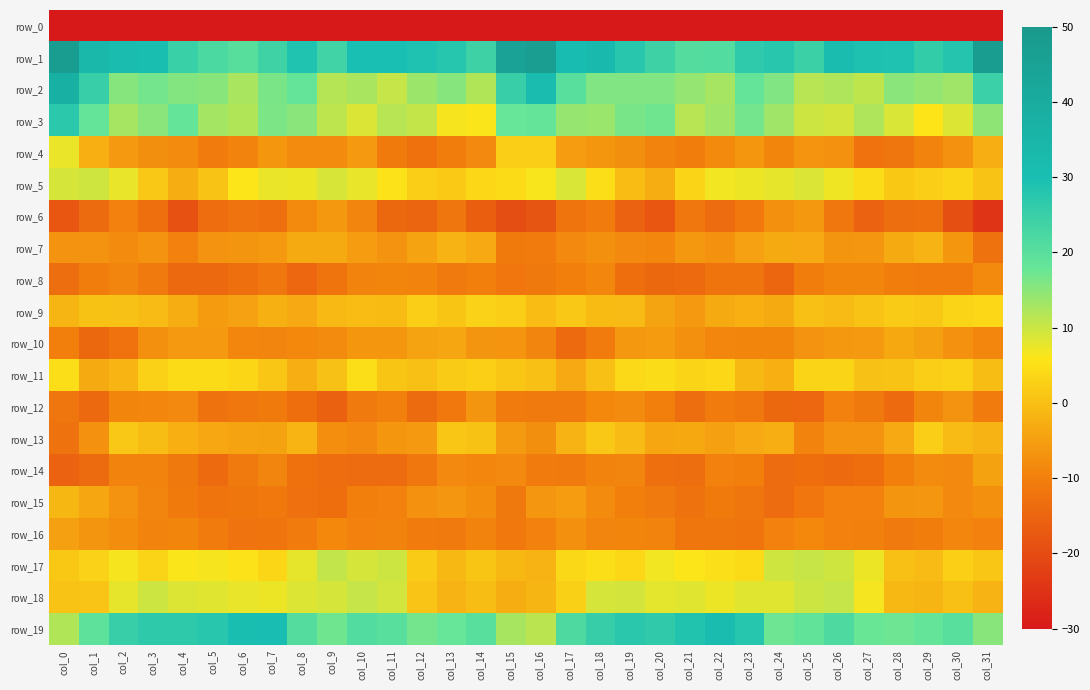

Reading right to left, list all the values displayed in this chart.

row_0: col_31=-243.9	col_30=-239.1	col_29=-242.1	col_28=-240.4	col_27=-244.7	col_26=-246.9	col_25=-249.6	col_24=-244.2	col_23=-242.9	col_22=-244.0	col_21=-249.8	col_20=-252.7	col_19=-255.9	col_18=-249.5	col_17=-244.3	col_16=-223.8	col_15=-224.1	col_14=-242.0	col_13=-240.9	col_12=-241.5	col_11=-246.2	col_10=-247.7	col_9=-248.5	col_8=-242.7	col_7=-243.6	col_6=-245.6	col_5=-251.1	col_4=-254.4	col_3=-254.1	col_2=-248.1	col_1=-243.6	col_0=-263.3
row_1: col_31=47.8	col_30=28.2	col_29=25.9	col_28=29.0	col_27=29.2	col_26=31.6	col_25=24.4	col_24=27.5	col_23=26.5	col_22=20.9	col_21=20.7	col_20=24.1	col_19=27.6	col_18=32.8	col_17=31.2	col_16=47.3	col_15=45.1	col_14=24.2	col_13=27.9	col_12=29.0	col_11=30.0	col_10=30.0	col_9=23.6	col_8=28.8	col_7=23.9	col_6=20.2	col_5=22.2	col_4=24.9	col_3=30.6	col_2=31.4	col_1=33.3	col_0=47.8
row_2: col_31=24.6	col_30=13.4	col_29=14.4	col_28=15.0	col_27=10.9	col_26=12.1	col_25=11.6	col_24=15.9	col_23=18.1	col_22=13.0	col_21=14.3	col_20=15.8	col_19=15.9	col_18=15.9	col_17=19.9	col_16=31.4	col_15=25.2	col_14=11.9	col_13=15.4	col_12=13.6	col_11=10.4	col_10=12.6	col_9=11.7	col_8=18.2	col_7=16.3	col_6=12.5	col_5=15.2	col_4=15.7	col_3=16.7	col_2=15.3	col_1=25.3	col_0=37.4
row_3: col_31=14.8	col_30=8.6	col_29=5.9	col_28=8.8	col_27=12.1	col_26=9.3	col_25=9.8	col_24=13.4	col_23=16.8	col_22=13.4	col_21=11.5	col_20=17.2	col_19=16.5	col_18=13.8	col_17=14.1	col_16=18.4	col_15=17.9	col_14=6.1	col_13=6.6	col_12=10.5	col_11=11.6	col_10=8.7	col_9=11.0	col_8=15.1	col_7=16.2	col_6=12.0	col_5=13.0	col_4=18.4	col_3=15.0	col_2=13.0	col_1=18.3	col_0=27.0
row_4: col_31=-2.6	col_30=-6.9	col_29=-9.3	col_28=-11.9	col_27=-12.4	col_26=-7.1	col_25=-6.7	col_24=-8.8	col_23=-6.2	col_22=-8.2	col_21=-10.4	col_20=-9.3	col_19=-7.4	col_18=-6.2	col_17=-5.4	col_16=2.3	col_15=2.4	col_14=-8.3	col_13=-10.2	col_12=-12.7	col_11=-10.9	col_10=-5.9	col_9=-7.9	col_8=-8.0	col_7=-6.2	col_6=-9.2	col_5=-10.5	col_4=-8.1	col_3=-7.5	col_2=-5.8	col_1=-2.5	col_0=7.4
row_5: col_31=0.7	col_30=3.3	col_29=2.5	col_28=1.5	col_27=4.5	col_26=6.9	col_25=8.7	col_24=7.8	col_23=7.3	col_22=6.7	col_21=3.4	col_20=-2.8	col_19=-0.4	col_18=4.9	col_17=8.9	col_16=6.3	col_15=4.3	col_14=3.8	col_13=1.7	col_12=2.3	col_11=5.6	col_10=7.6	col_9=9.0	col_8=7.3	col_7=7.4	col_6=6.0	col_5=0.6	col_4=-2.7	col_3=1.3	col_2=7.5	col_1=9.5	col_0=9.2
row_6: col_31=-24.4	col_30=-19.3	col_29=-13.0	col_28=-13.4	col_27=-15.5	col_26=-11.4	col_25=-6.1	col_24=-7.2	col_23=-11.3	col_22=-13.6	col_21=-11.4	col_20=-17.9	col_19=-15.5	col_18=-10.5	col_17=-12.0	col_16=-18.3	col_15=-19.6	col_14=-16.3	col_13=-11.9	col_12=-15.1	col_11=-14.4	col_10=-8.9	col_9=-6.0	col_8=-8.2	col_7=-13.1	col_6=-12.2	col_5=-13.5	col_4=-18.7	col_3=-13.0	col_2=-9.5	col_1=-13.8	col_0=-17.8
row_7: col_31=-12.6	col_30=-6.1	col_29=-1.9	col_28=-3.1	col_27=-6.3	col_26=-6.4	col_25=-3.3	col_24=-3.1	col_23=-4.5	col_22=-7.0	col_21=-6.0	col_20=-8.7	col_19=-8.3	col_18=-7.3	col_17=-8.4	col_16=-10.8	col_15=-10.9	col_14=-3.3	col_13=-2.0	col_12=-4.3	col_11=-6.7	col_10=-5.3	col_9=-3.1	col_8=-3.2	col_7=-5.8	col_6=-6.6	col_5=-6.7	col_4=-9.6	col_3=-6.7	col_2=-8.0	col_1=-6.8	col_0=-6.8
row_8: col_31=-8.2	col_30=-10.7	col_29=-10.5	col_28=-10.3	col_27=-8.9	col_26=-8.9	col_25=-10.3	col_24=-14.9	col_23=-12.1	col_22=-12.1	col_21=-14.1	col_20=-14.4	col_19=-13.1	col_18=-8.7	col_17=-10.1	col_16=-11.2	col_15=-11.7	col_14=-10.0	col_13=-11.0	col_12=-9.3	col_11=-8.9	col_10=-9.1	col_9=-12.2	col_8=-14.6	col_7=-11.5	col_6=-13.1	col_5=-14.4	col_4=-14.3	col_3=-11.0	col_2=-9.0	col_1=-10.4	col_0=-13.4
row_9: col_31=3.8	col_30=3.4	col_29=1.4	col_28=2.0	col_27=0.7	col_26=-0.8	col_25=0.1	col_24=-3.1	col_23=-2.4	col_22=-3.3	col_21=-5.8	col_20=-4.1	col_19=-0.6	col_18=-0.6	col_17=1.4	col_16=-0.4	col_15=2.3	col_14=3.0	col_13=0.9	col_12=2.5	col_11=-0.5	col_10=-0.4	col_9=-0.9	col_8=-3.3	col_7=-2.3	col_6=-4.6	col_5=-5.5	col_4=-2.7	col_3=-0.7	col_2=0.4	col_1=0.5	col_0=-1.4
row_10: col_31=-8.7	col_30=-7.0	col_29=-4.8	col_28=-3.6	col_27=-5.8	col_26=-6.1	col_25=-6.9	col_24=-8.9	col_23=-8.8	col_22=-8.7	col_21=-7.3	col_20=-5.5	col_19=-6.0	col_18=-10.5	col_17=-14.0	col_16=-9.0	col_15=-6.6	col_14=-6.4	col_13=-3.8	col_12=-4.3	col_11=-6.1	col_10=-6.2	col_9=-8.1	col_8=-8.5	col_7=-8.9	col_6=-8.6	col_5=-5.9	col_4=-5.8	col_3=-7.2	col_2=-12.4	col_1=-14.5	col_0=-10.0
row_11: col_31=-0.2	col_30=2.9	col_29=2.3	col_28=0.8	col_27=0.5	col_26=3.4	col_25=3.5	col_24=-2.5	col_23=-1.0	col_22=3.8	col_21=3.4	col_20=4.6	col_19=4.2	col_18=0.2	col_17=-3.4	col_16=0.0	col_15=1.2	col_14=2.6	col_13=1.9	col_12=0.2	col_11=1.0	col_10=4.9	col_9=0.4	col_8=-2.6	col_7=1.2	col_6=3.6	col_5=4.4	col_4=4.2	col_3=2.9	col_2=-1.7	col_1=-3.2	col_0=4.9
row_12: col_31=-10.6	col_30=-6.9	col_29=-8.8	col_28=-14.0	col_27=-11.1	col_26=-9.5	col_25=-14.5	col_24=-14.4	col_23=-11.5	col_22=-10.6	col_21=-13.3	col_20=-9.9	col_19=-7.9	col_18=-8.6	col_17=-11.0	col_16=-11.0	col_15=-10.7	col_14=-6.5	col_13=-11.4	col_12=-13.8	col_11=-9.8	col_10=-11.0	col_9=-15.7	col_8=-13.2	col_7=-10.8	col_6=-11.6	col_5=-12.6	col_4=-8.3	col_3=-8.7	col_2=-8.8	col_1=-14.3	col_0=-11.9
row_13: col_31=-1.9	col_30=-0.8	col_29=2.2	col_28=-3.3	col_27=-6.8	col_26=-6.8	col_25=-9.2	col_24=-2.6	col_23=-3.4	col_22=-4.8	col_21=-3.5	col_20=-3.8	col_19=-0.8	col_18=1.3	col_17=-1.9	col_16=-7.5	col_15=-5.8	col_14=0.5	col_13=1.2	col_12=-5.8	col_11=-6.1	col_10=-8.3	col_9=-7.5	col_8=-1.7	col_7=-4.5	col_6=-4.3	col_5=-3.7	col_4=-2.4	col_3=-0.3	col_2=1.4	col_1=-7.1	col_0=-12.6
row_14: col_31=-4.4	col_30=-8.4	col_29=-8.1	col_28=-10.1	col_27=-13.3	col_26=-14.0	col_25=-13.3	col_24=-13.6	col_23=-10.1	col_22=-9.5	col_21=-13.4	col_20=-13.0	col_19=-8.9	col_18=-9.2	col_17=-11.1	col_16=-10.6	col_15=-8.4	col_14=-8.7	col_13=-8.4	col_12=-11.4	col_11=-13.7	col_10=-13.7	col_9=-13.5	col_8=-12.8	col_7=-9.0	col_6=-11.0	col_5=-14.0	col_4=-11.1	col_3=-9.2	col_2=-9.2	col_1=-13.9	col_0=-15.6
row_15: col_31=-7.3	col_30=-8.3	col_29=-6.3	col_28=-6.4	col_27=-9.4	col_26=-9.6	col_25=-11.7	col_24=-13.7	col_23=-11.9	col_22=-10.9	col_21=-12.6	col_20=-11.1	col_19=-9.8	col_18=-7.9	col_17=-5.4	col_16=-6.4	col_15=-11.2	col_14=-7.7	col_13=-6.3	col_12=-7.2	col_11=-9.7	col_10=-10.0	col_9=-13.1	col_8=-12.8	col_7=-11.3	col_6=-11.8	col_5=-12.1	col_4=-10.9	col_3=-9.0	col_2=-6.7	col_1=-3.9	col_0=-1.2
row_16: col_31=-9.6	col_30=-8.6	col_29=-10.3	col_28=-11.0	col_27=-9.7	col_26=-9.4	col_25=-8.6	col_24=-9.6	col_23=-12.1	col_22=-11.8	col_21=-11.9	col_20=-9.1	col_19=-8.8	col_18=-9.0	col_17=-7.3	col_16=-9.5	col_15=-11.3	col_14=-9.3	col_13=-11.0	col_12=-10.7	col_11=-9.2	col_10=-9.5	col_9=-8.5	col_8=-10.6	col_7=-12.0	col_6=-12.3	col_5=-10.7	col_4=-8.8	col_3=-9.2	col_2=-7.7	col_1=-6.4	col_0=-4.7
row_17: col_31=1.1	col_30=2.5	col_29=-0.7	col_28=0.0	col_27=7.2	col_26=9.7	col_25=10.2	col_24=9.7	col_23=4.4	col_22=5.1	col_21=5.9	col_20=6.8	col_19=3.9	col_18=4.9	col_17=4.0	col_16=-1.9	col_15=-1.1	col_14=1.0	col_13=-1.0	col_12=1.9	col_11=9.8	col_10=9.2	col_9=10.7	col_8=7.8	col_7=3.6	col_6=5.6	col_5=6.5	col_4=6.2	col_3=3.3	col_2=6.4	col_1=3.0	col_0=1.4
row_18: col_31=-1.9	col_30=0.1	col_29=-1.5	col_28=-1.0	col_27=6.6	col_26=10.5	col_25=9.8	col_24=8.2	col_23=8.2	col_22=7.3	col_21=8.2	col_20=7.9	col_19=9.3	col_18=9.2	col_17=2.7	col_16=-1.4	col_15=-2.7	col_14=-0.2	col_13=-1.8	col_12=0.9	col_11=9.5	col_10=10.4	col_9=9.1	col_8=8.6	col_7=7.3	col_6=7.5	col_5=8.2	col_4=8.5	col_3=9.8	col_2=7.8	col_1=0.8	col_0=0.8
row_19: col_31=15.3	col_30=20.2	col_29=18.4	col_28=17.4	col_27=17.7	col_26=21.6	col_25=18.6	col_24=17.4	col_23=28.0	col_22=31.4	col_21=28.6	col_20=26.3	col_19=27.3	col_18=25.4	col_17=21.6	col_16=11.2	col_15=12.7	col_14=20.1	col_13=17.9	col_12=16.8	col_11=19.9	col_10=20.8	col_9=17.1	col_8=20.7	col_7=30.6	col_6=30.4	col_5=27.6	col_4=26.6	col_3=26.6	col_2=25.0	col_1=19.2	col_0=11.9